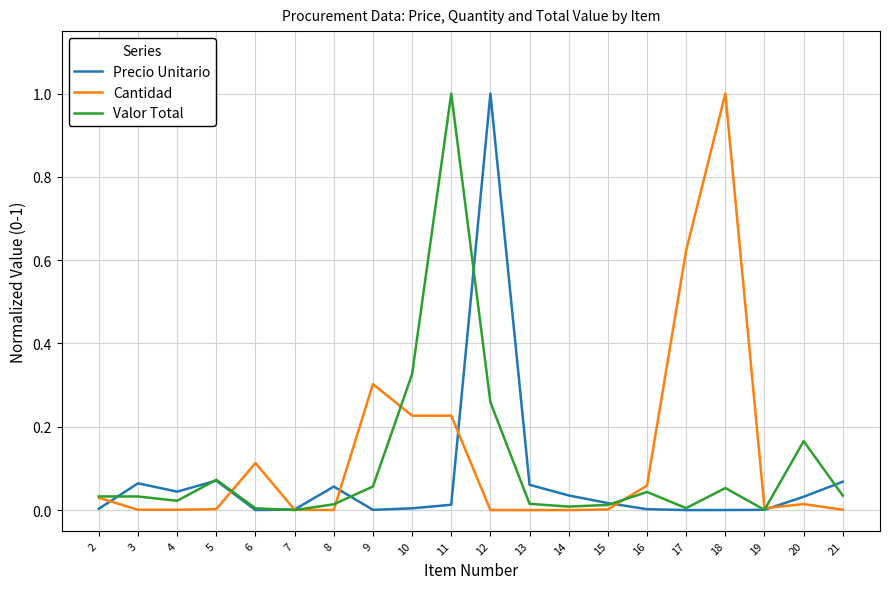

True or false: Valor Total has a value of 0.1 at 20.

False